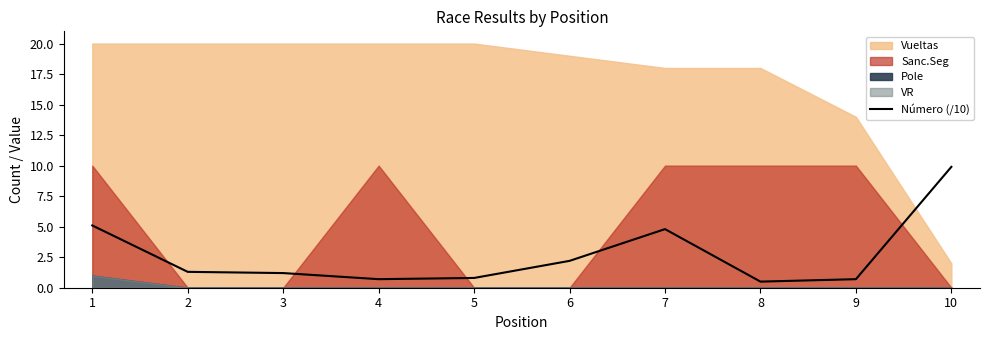

What is the value of the 8th point from the left?

0.5